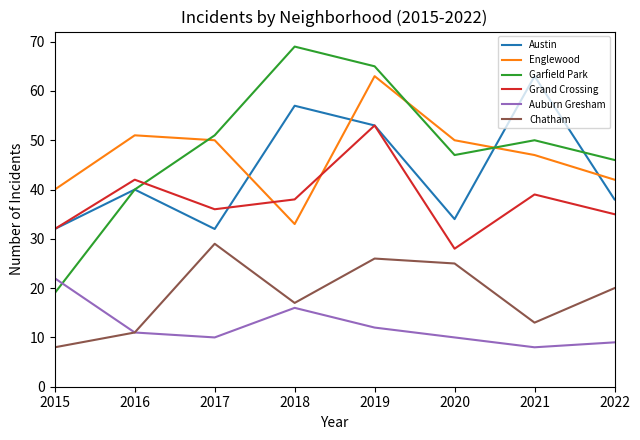

True or false: Chatham and Garfield Park intersect in this chart.

False